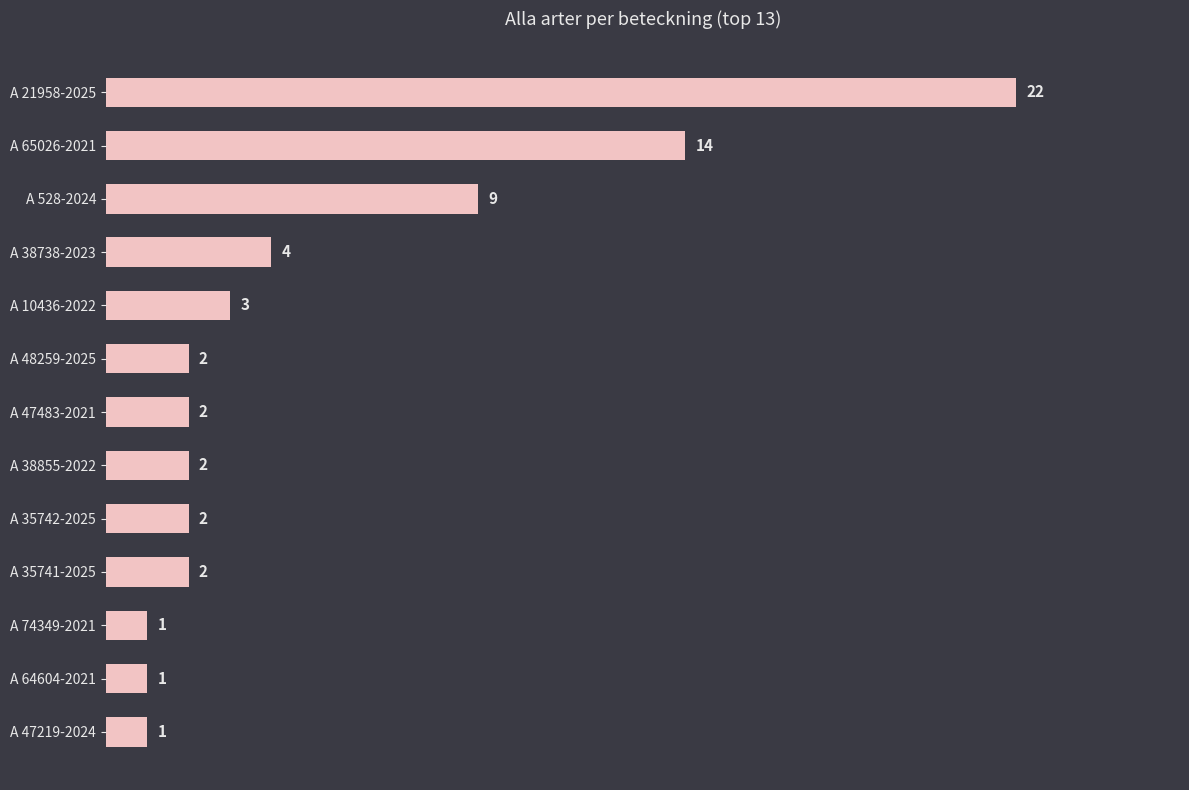

What is the ratio of the value at A 528-2024 to the value at A 48259-2025?

4.5